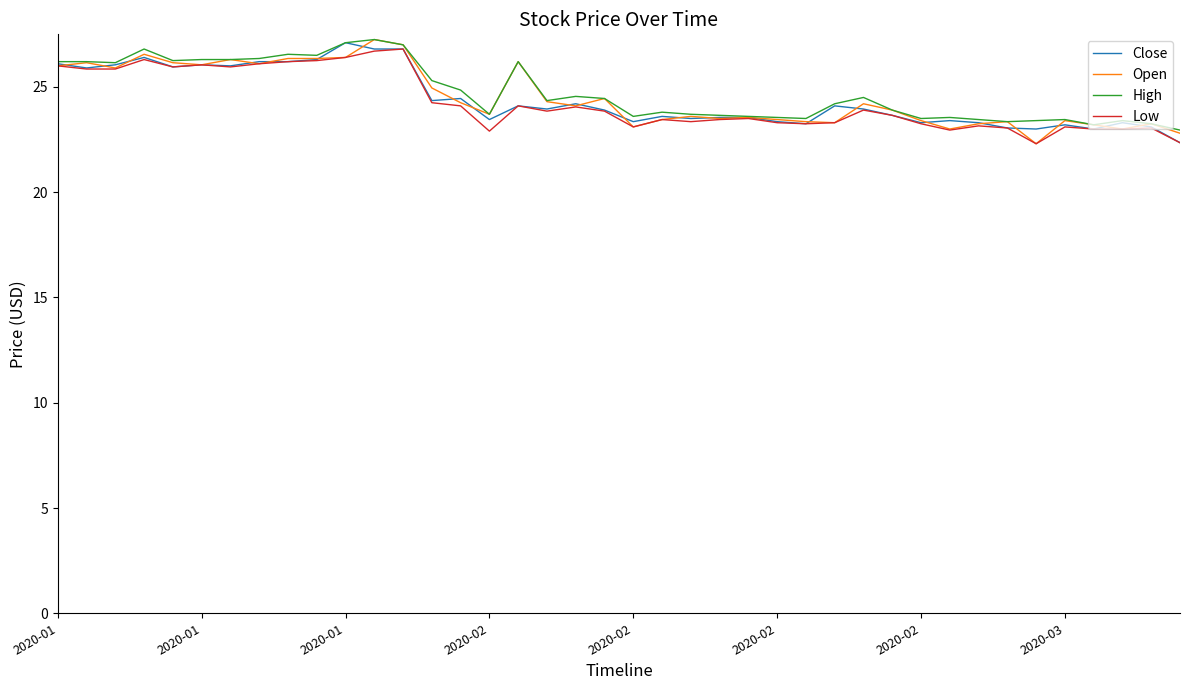

How many lines are shown in the chart?

4